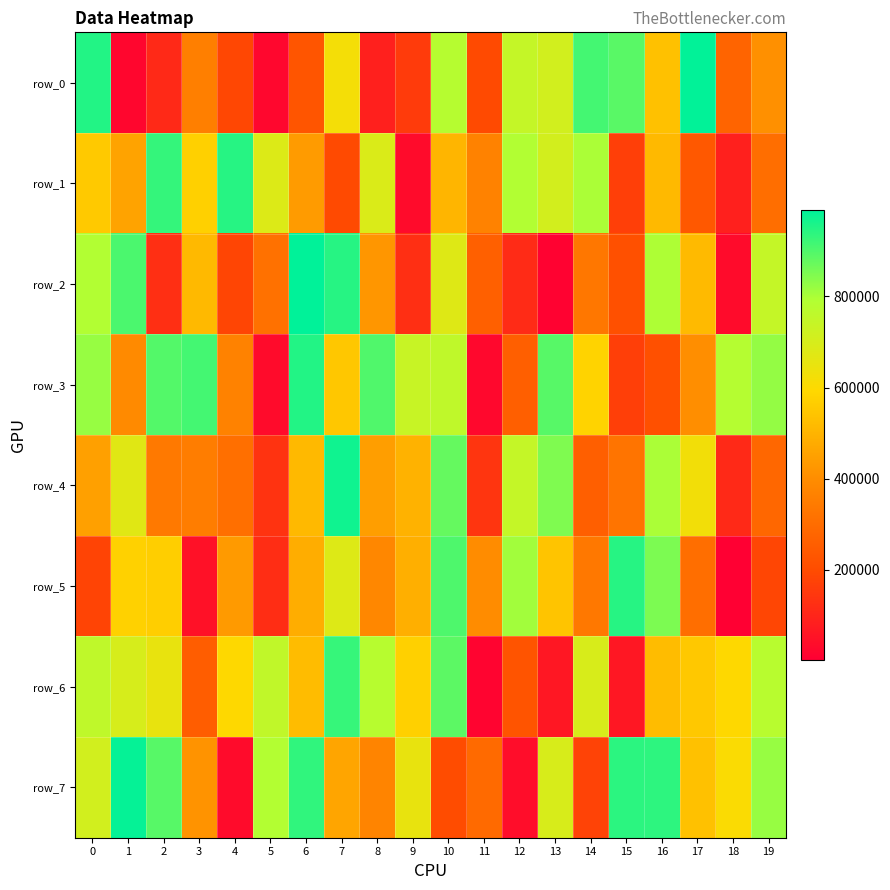

List the series in order of their peak value, highest first.

row_2, row_0, row_7, row_4, row_3, row_5, row_1, row_6